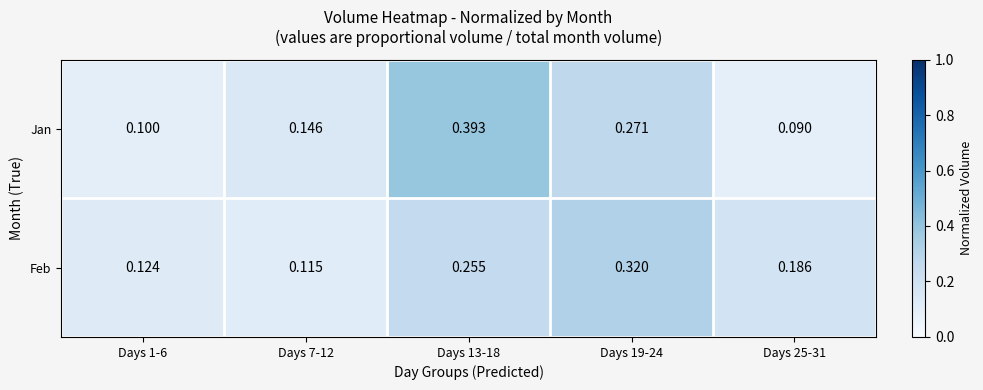

Rank the series at Days 7-12 from highest to lowest value.

Jan, Feb